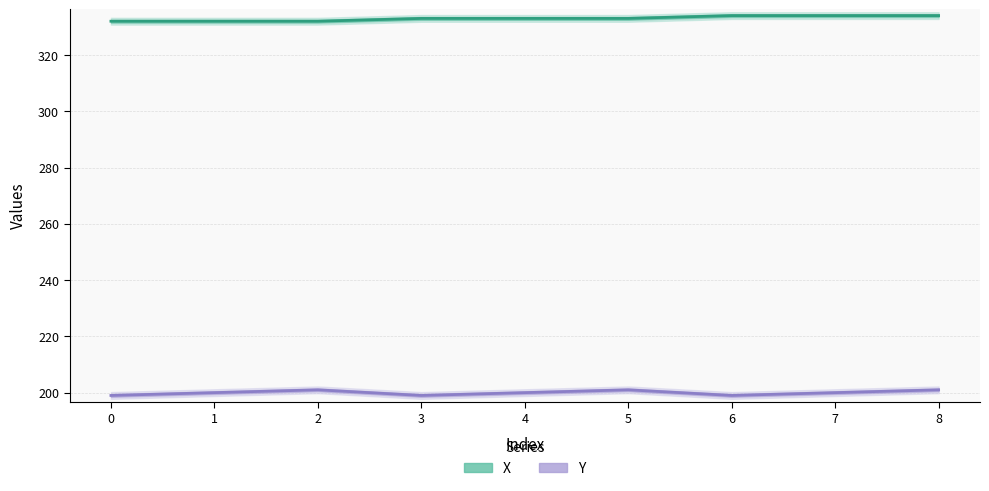

Does the chart display data point markers on the line(s)?

No